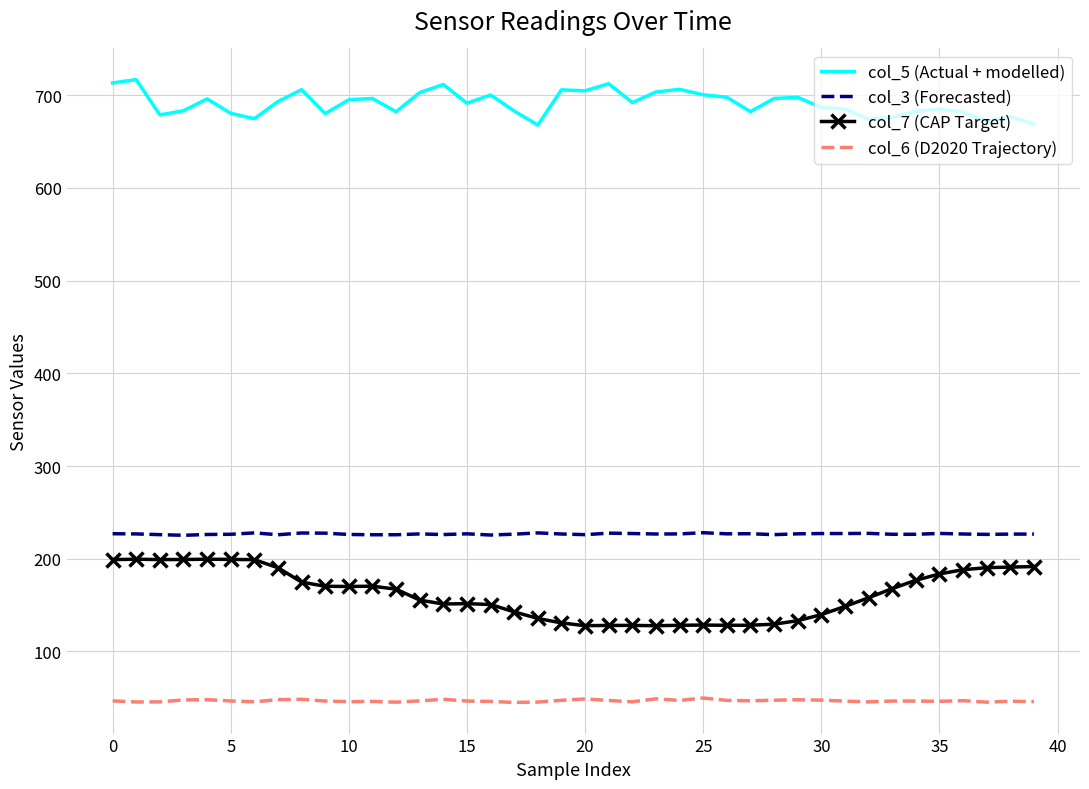

Which series has the largest total across all categories?

col_5 (Actual + modelled)